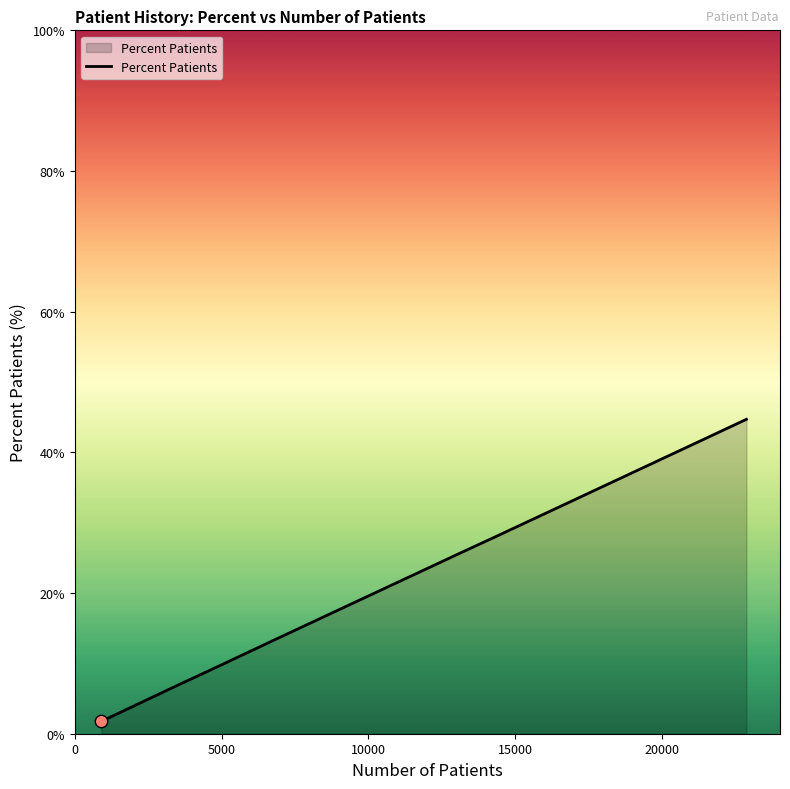

What is the greatest value displayed?

44.7